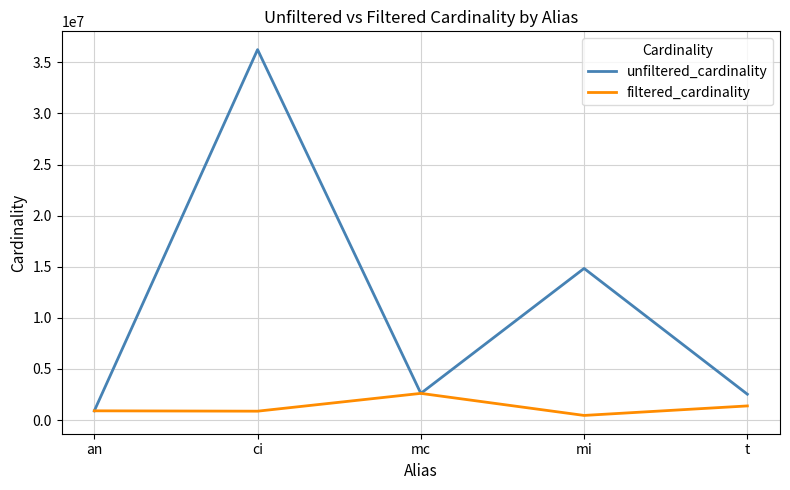

At which label is unfiltered_cardinality closest to 18572843?

mi